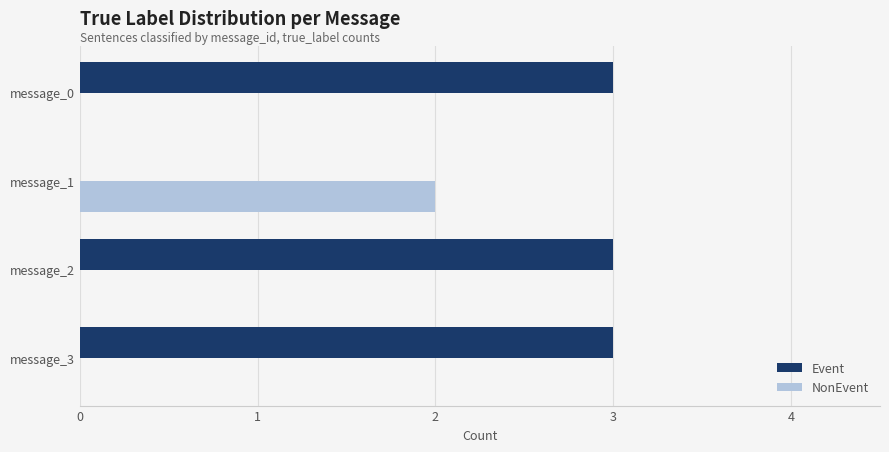

Which series has the largest total across all categories?

Event